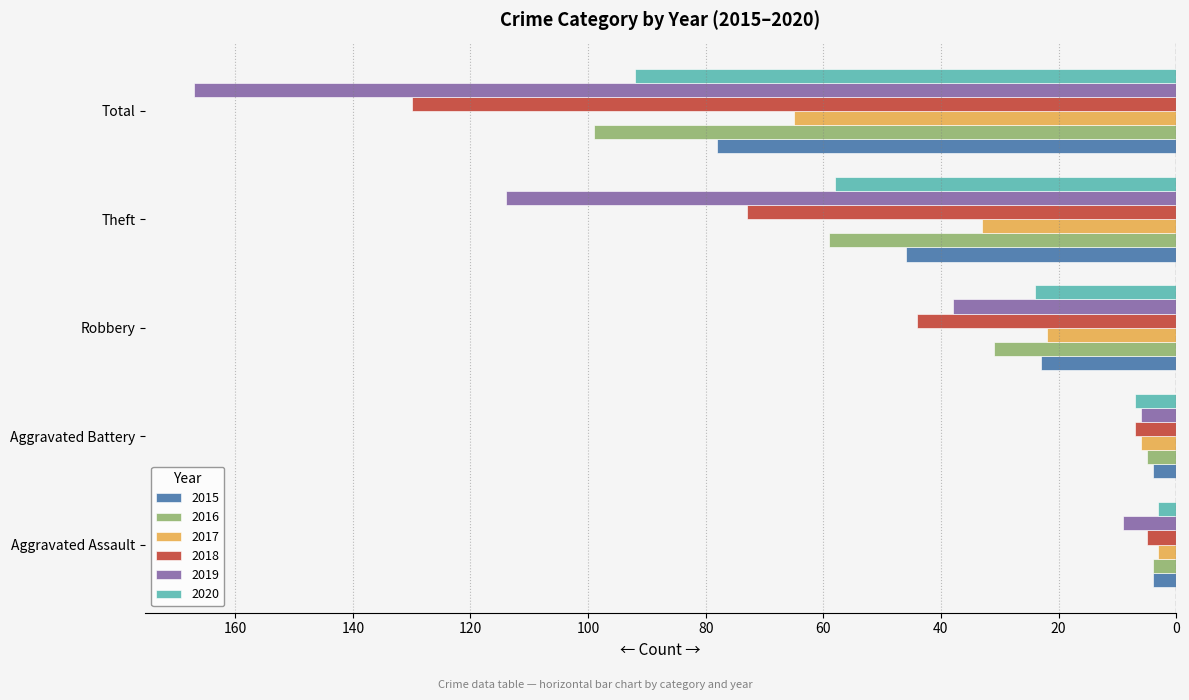

The 2015 series shows -73 at Theft. True or false?

False